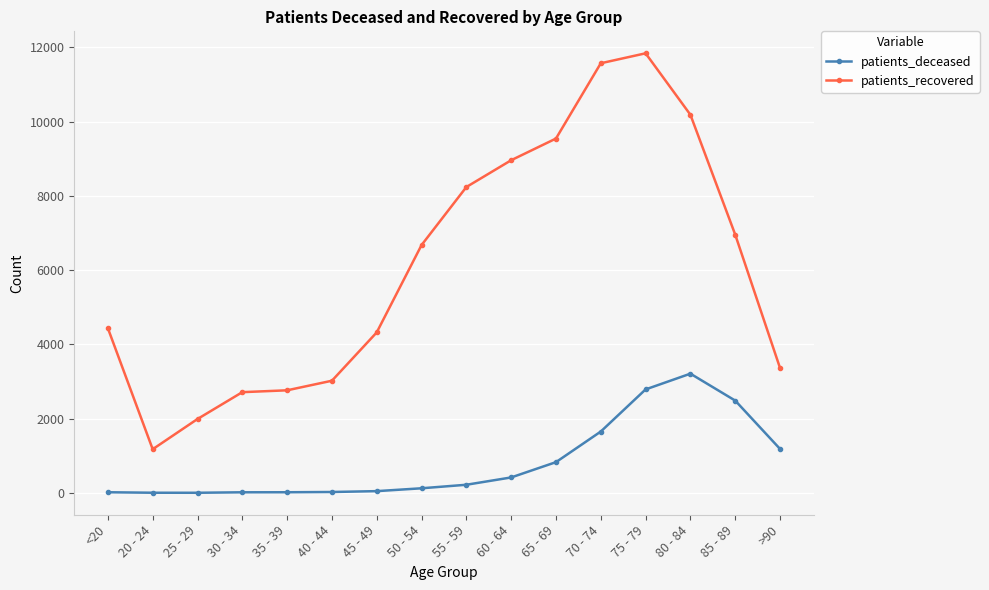

At which label is patients_recovered closest to 6508?

50 - 54